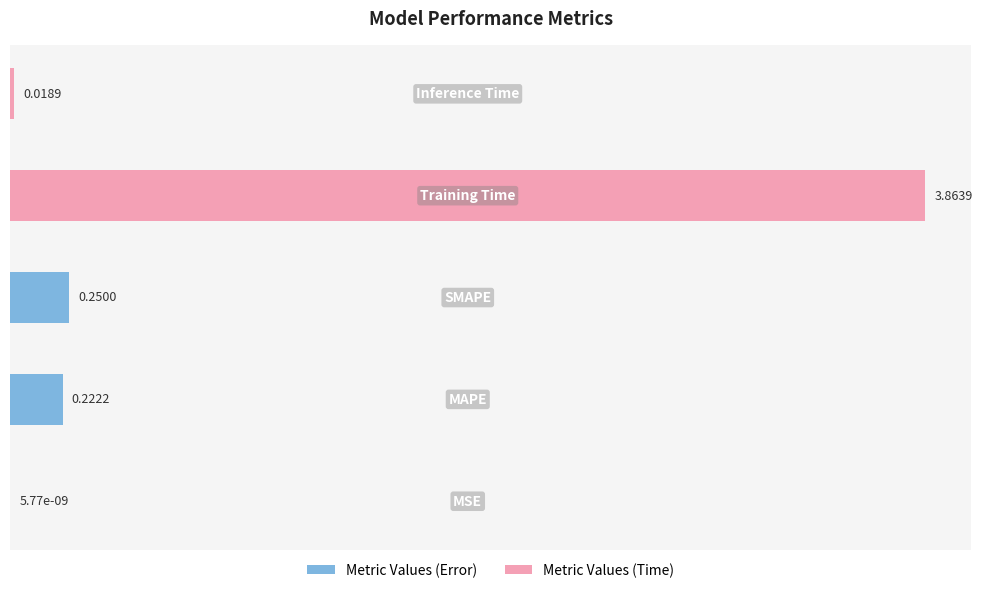

Count the number of data series in this chart.

1